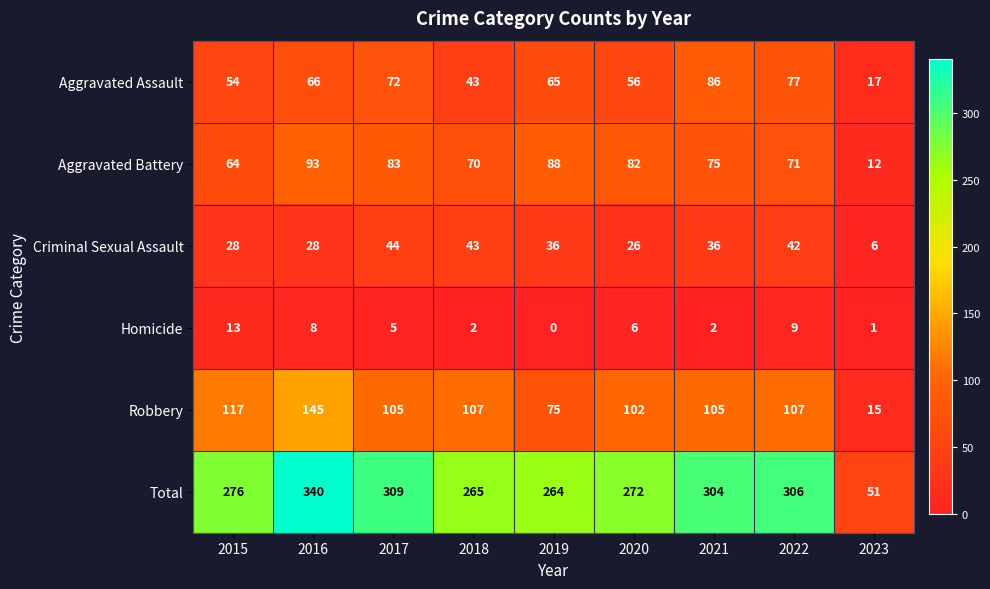

What is the total value across all series at 2019?

528